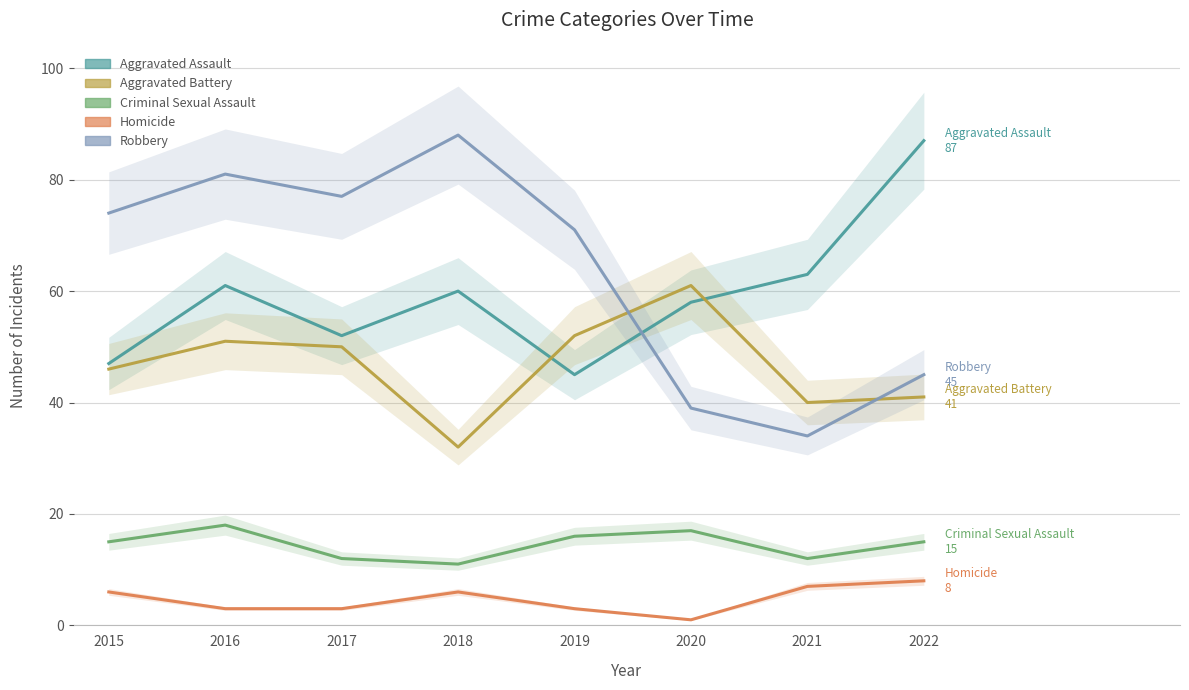

What is the value of the Robbery point at the 5th from the left?

71